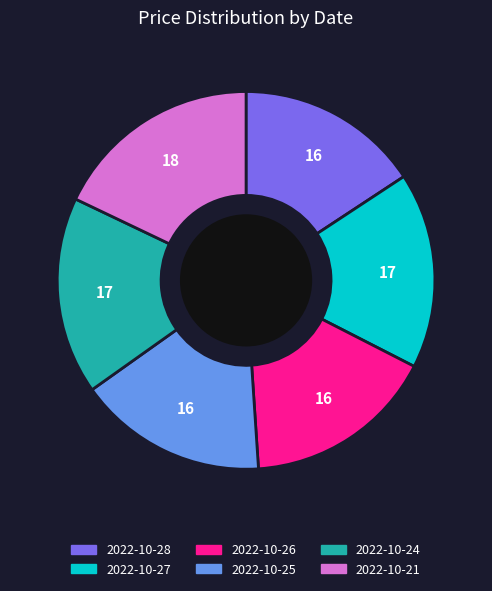

Is the sum of 2022-10-25 and 2022-10-27 greater than half?

No